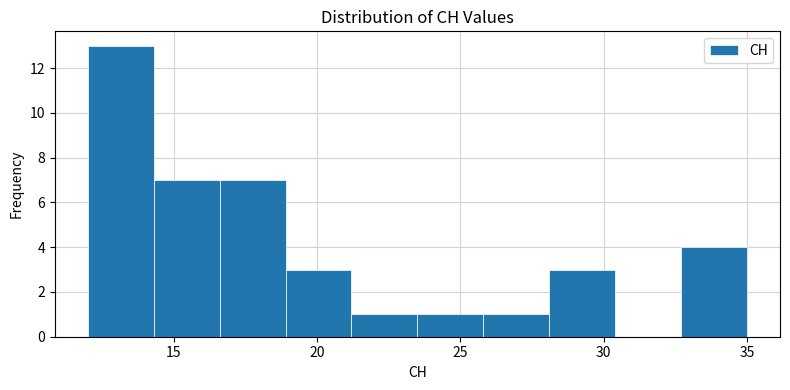

Reading left to right, list every bar in this chart as the range it spans on the x-axis followed by its height. Neither the bar edges nor the heights are printed on the chart, so give them approximately, as read against the axes.

12.0 to 14.3: 13
14.3 to 16.6: 7
16.6 to 18.9: 7
18.9 to 21.2: 3
21.2 to 23.5: 1
23.5 to 25.8: 1
25.8 to 28.1: 1
28.1 to 30.4: 3
30.4 to 32.7: 0
32.7 to 35.0: 4